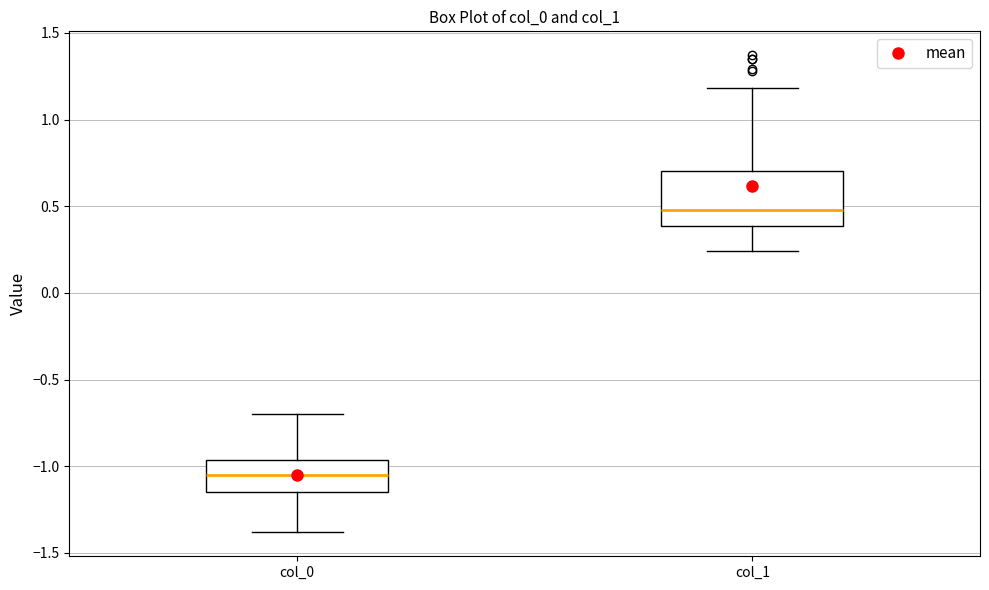

Reading left to right, transcribe this box plot: for each box, give where its median line is, the range the box spans, and where its two whiskers end, as read against the y-axis. The values are not printed on the chart, so give them approximately, as read against the axis.

col_0: median -1.05, box -1.15 to -0.95, whiskers -1.40 to -0.70
col_1: median 0.50, box 0.40 to 0.70, whiskers 0.25 to 1.20